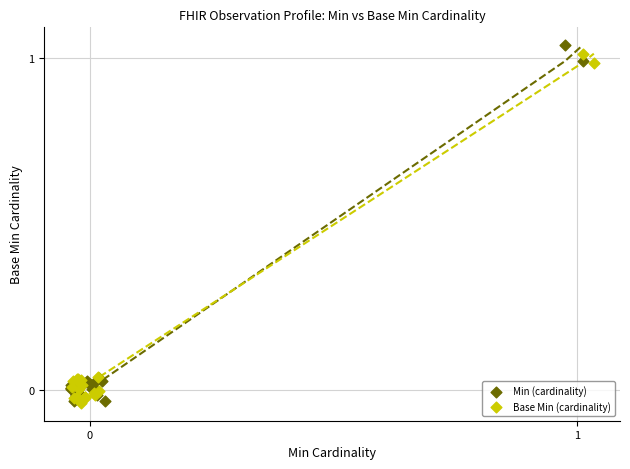

Which series has the largest Y range (max minus min)?

Min (cardinality)